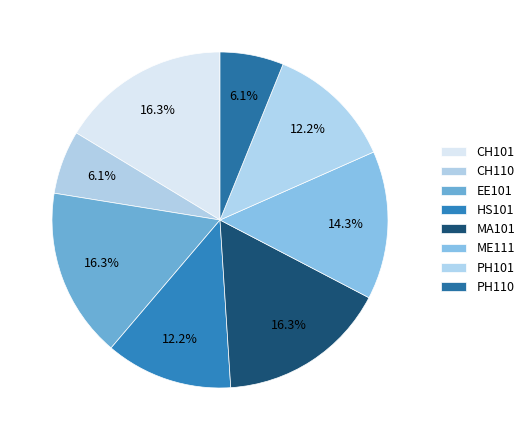

How many slices are in this pie chart?

8